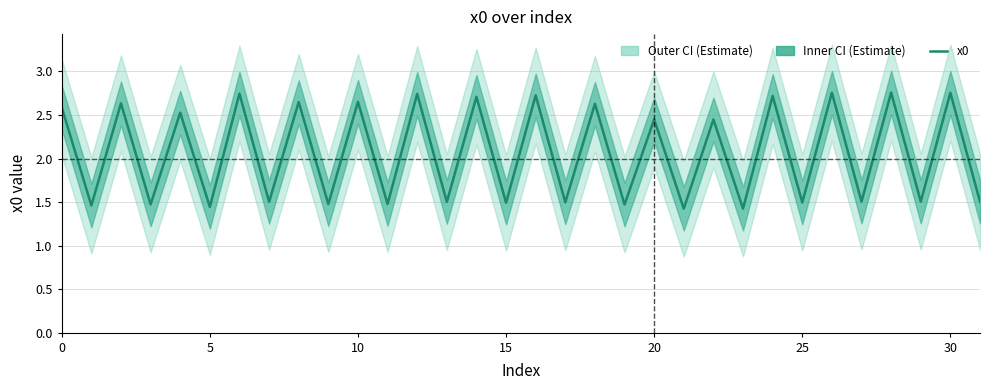

Is it true that the value at 10 is 1.0?

False